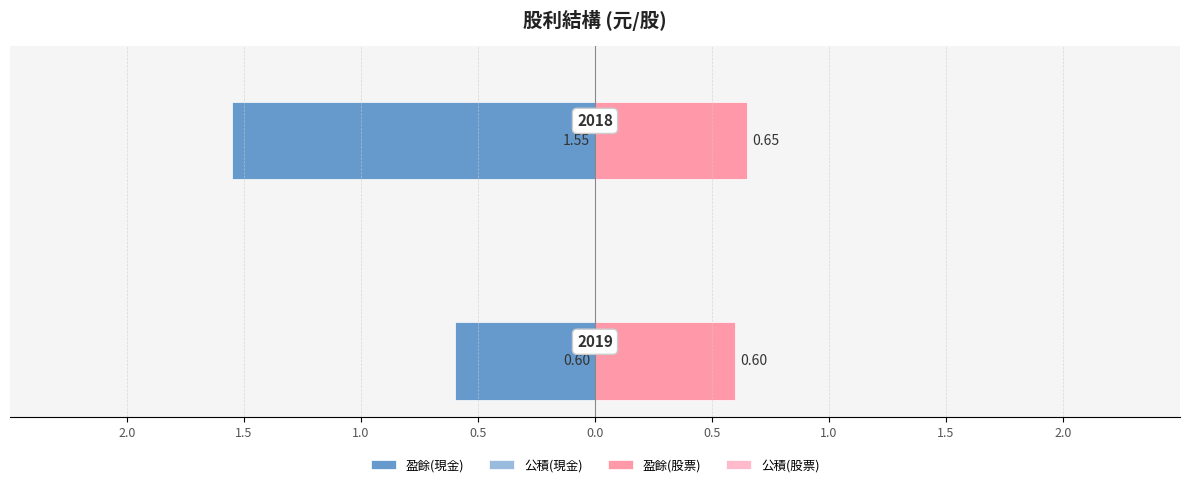

What is the difference between the maximum and minimum values in the 盈餘(股票) series?

0.1